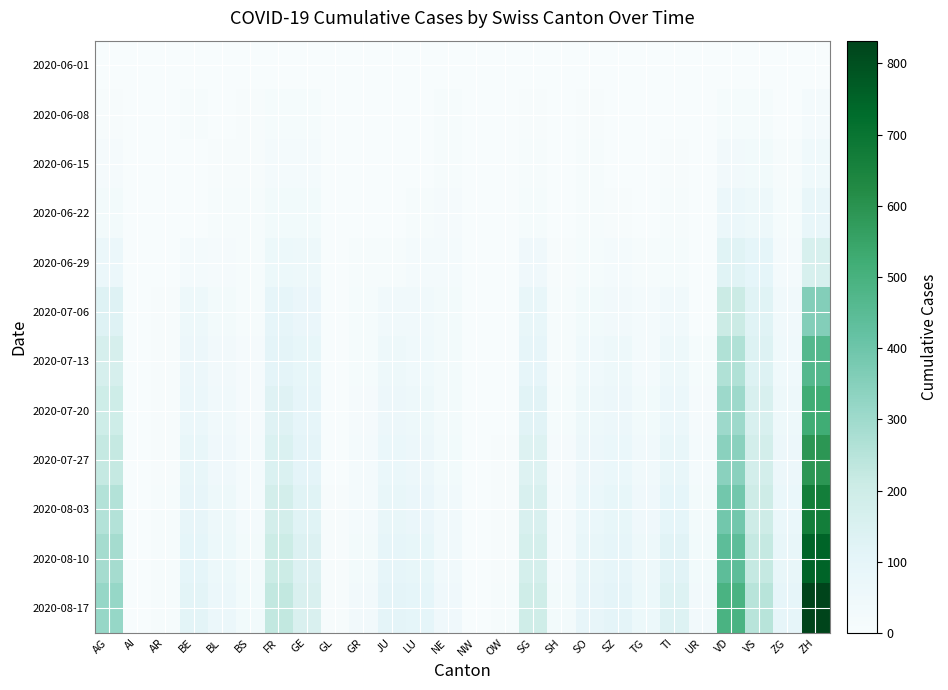

Reading left to right, extract all data points from this chart.

2020-06-01: AG=0	AI=0	AR=0	BE=0	BL=1	BS=0	FR=0	GE=1	GL=0	GR=0	JU=0	LU=0	NE=0	NW=0	OW=0	SG=0	SH=0	SO=0	SZ=0	TG=0	TI=0	UR=0	VD=0	VS=1	ZG=0	ZH=0
2020-06-08: AG=5	AI=0	AR=0	BE=8	BL=3	BS=4	FR=13	GE=14	GL=0	GR=1	JU=0	LU=1	NE=9	NW=0	OW=0	SG=4	SH=1	SO=6	SZ=0	TG=1	TI=1	UR=0	VD=16	VS=14	ZG=1	ZH=23
2020-06-15: AG=17	AI=0	AR=0	BE=0	BL=4	BS=5	FR=22	GE=22	GL=0	GR=2	JU=1	LU=3	NE=12	NW=0	OW=0	SG=11	SH=3	SO=8	SZ=1	TG=1	TI=6	UR=0	VD=35	VS=32	ZG=11	ZH=45
2020-06-22: AG=28	AI=0	AR=0	BE=0	BL=7	BS=7	FR=32	GE=32	GL=0	GR=3	JU=3	LU=10	NE=18	NW=0	OW=0	SG=16	SH=3	SO=11	SZ=6	TG=3	TI=11	UR=0	VD=71	VS=56	ZG=14	ZH=83
2020-06-29: AG=65	AI=0	AR=2	BE=25	BL=17	BS=7	FR=61	GE=52	GL=1	GR=8	JU=11	LU=23	NE=21	NW=0	OW=1	SG=46	SH=5	SO=16	SZ=21	TG=12	TI=13	UR=2	VD=121	VS=101	ZG=21	ZH=162
2020-07-06: AG=132	AI=0	AR=4	BE=52	BL=29	BS=12	FR=95	GE=76	GL=1	GR=13	JU=39	LU=37	NE=27	NW=0	OW=2	SG=83	SH=7	SO=32	SZ=35	TG=21	TI=36	UR=0	VD=208	VS=123	ZG=36	ZH=357
2020-07-13: AG=168	AI=0	AR=4	BE=63	BL=35	BS=17	FR=109	GE=89	GL=3	GR=15	JU=52	LU=44	NE=28	NW=0	OW=2	SG=100	SH=10	SO=45	SZ=55	TG=25	TI=52	UR=16	VD=265	VS=136	ZG=43	ZH=467
2020-07-20: AG=196	AI=0	AR=5	BE=71	BL=42	BS=19	FR=129	GE=99	GL=3	GR=17	JU=64	LU=52	NE=29	NW=1	OW=3	SG=118	SH=14	SO=54	SZ=64	TG=32	TI=70	UR=19	VD=303	VS=158	ZG=52	ZH=520
2020-07-27: AG=224	AI=0	AR=6	BE=82	BL=48	BS=22	FR=149	GE=108	GL=3	GR=21	JU=73	LU=64	NE=32	NW=1	OW=4	SG=137	SH=17	SO=63	SZ=74	TG=38	TI=82	UR=22	VD=343	VS=177	ZG=62	ZH=591
2020-08-03: AG=258	AI=1	AR=7	BE=92	BL=55	BS=25	FR=178	GE=124	GL=4	GR=25	JU=86	LU=76	NE=36	NW=1	OW=5	SG=158	SH=21	SO=72	SZ=88	TG=46	TI=101	UR=27	VD=390	VS=200	ZG=74	ZH=668
2020-08-10: AG=289	AI=1	AR=8	BE=102	BL=61	BS=28	FR=205	GE=140	GL=5	GR=29	JU=97	LU=89	NE=41	NW=2	OW=6	SG=175	SH=24	SO=82	SZ=99	TG=53	TI=120	UR=30	VD=441	VS=224	ZG=85	ZH=750
2020-08-17: AG=318	AI=1	AR=9	BE=112	BL=68	BS=31	FR=228	GE=155	GL=6	GR=33	JU=107	LU=101	NE=46	NW=2	OW=7	SG=192	SH=27	SO=92	SZ=110	TG=60	TI=136	UR=34	VD=491	VS=248	ZG=95	ZH=832